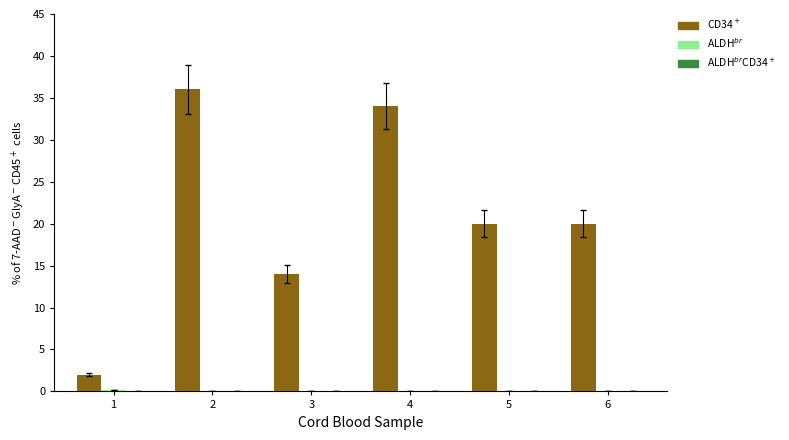

How many data points does each series have?

6